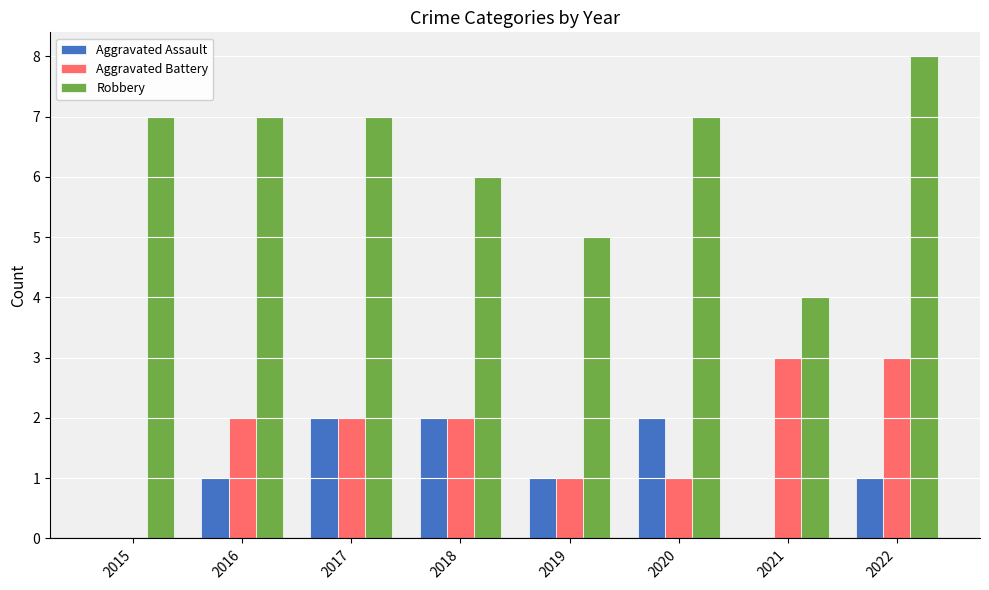

What are all the series names shown in the legend?

Aggravated Assault, Aggravated Battery, Robbery